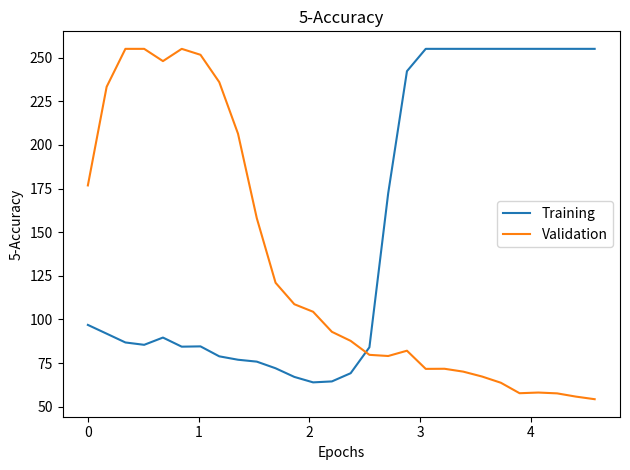

Which series has the largest total across all categories?

Training